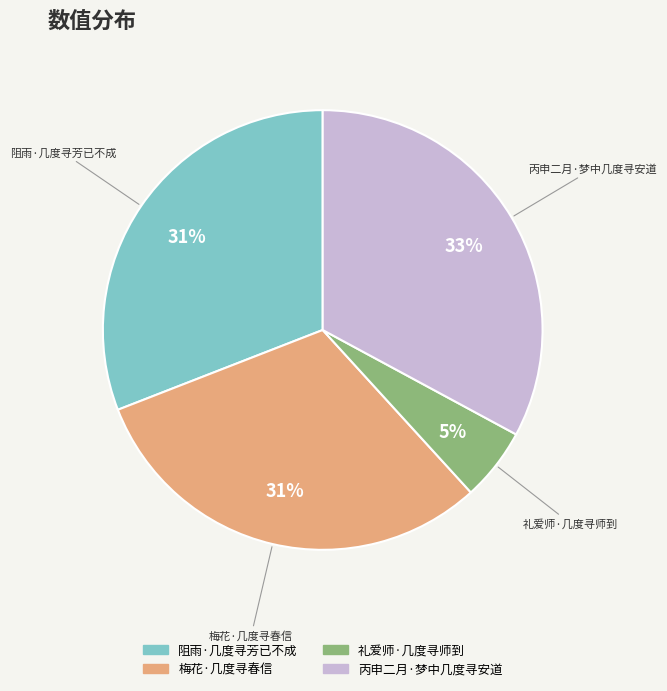

Does any single category account for the majority?

No